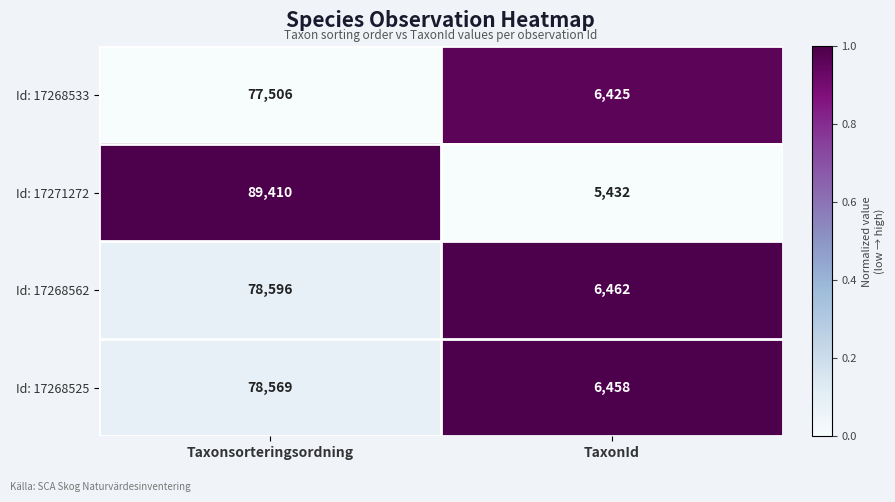

At which category is the sum across all series the highest?

Taxonsorteringsordning